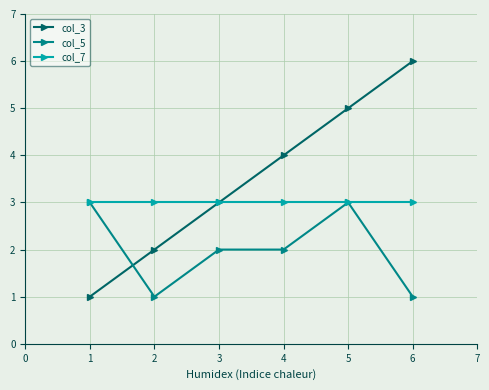

True or false: col_7 has more than 2 points higher than both neighbors.

False